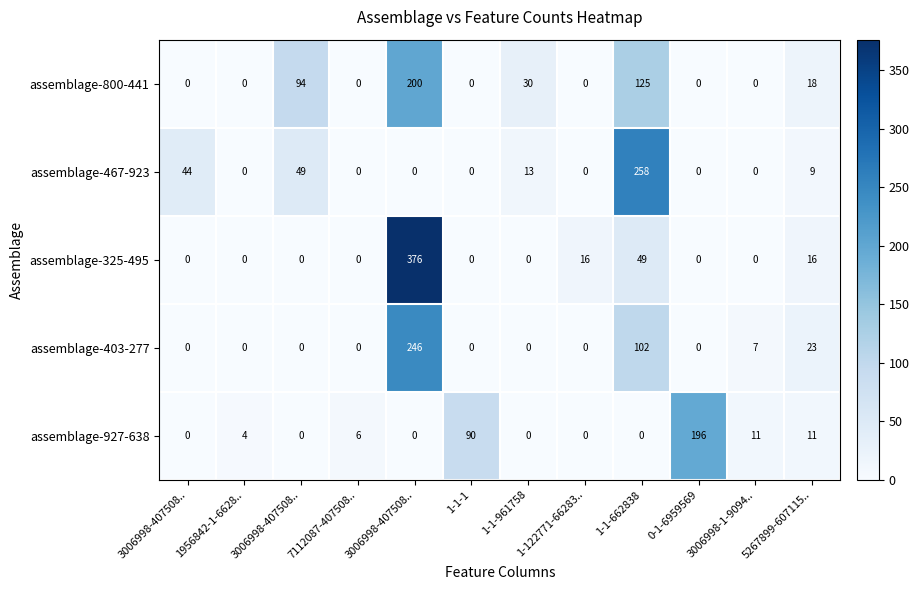

At which category is the sum across all series the highest?

3006998-407508..